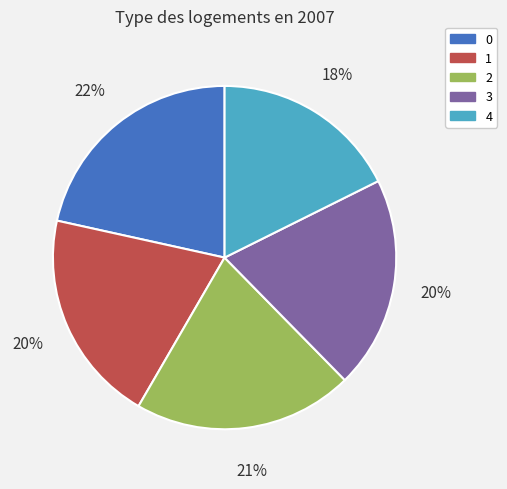

Count the number of slices in the pie.

5